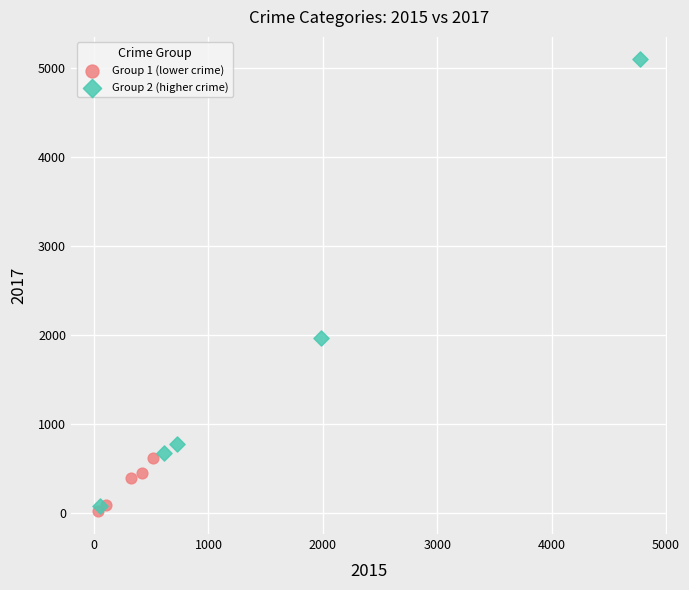

Which series reaches the maximum Y coordinate?

Group 2 (higher crime)